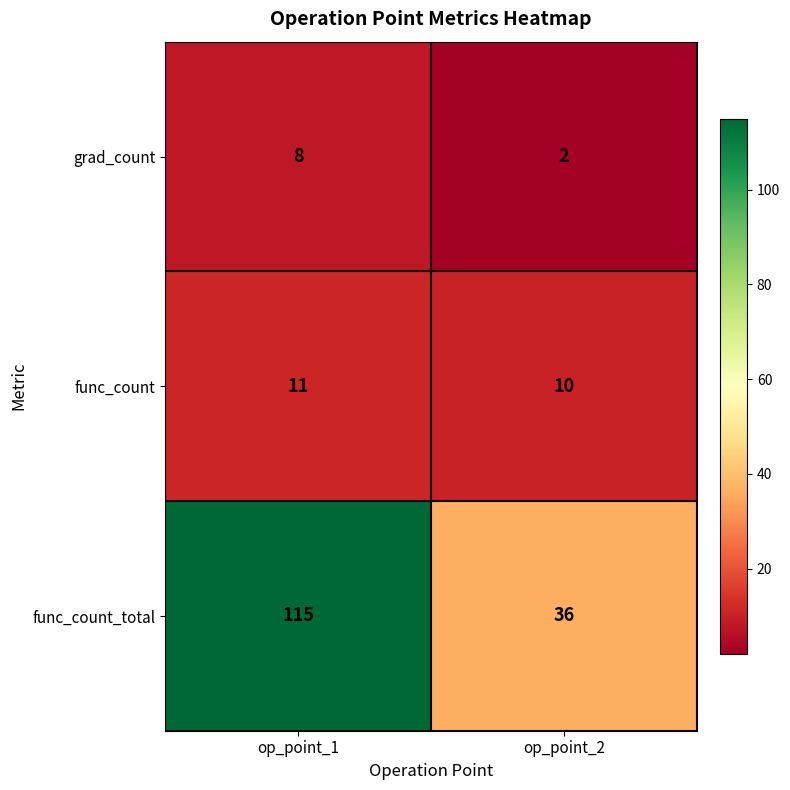

Is it true that func_count equals 6 at op_point_1?

False